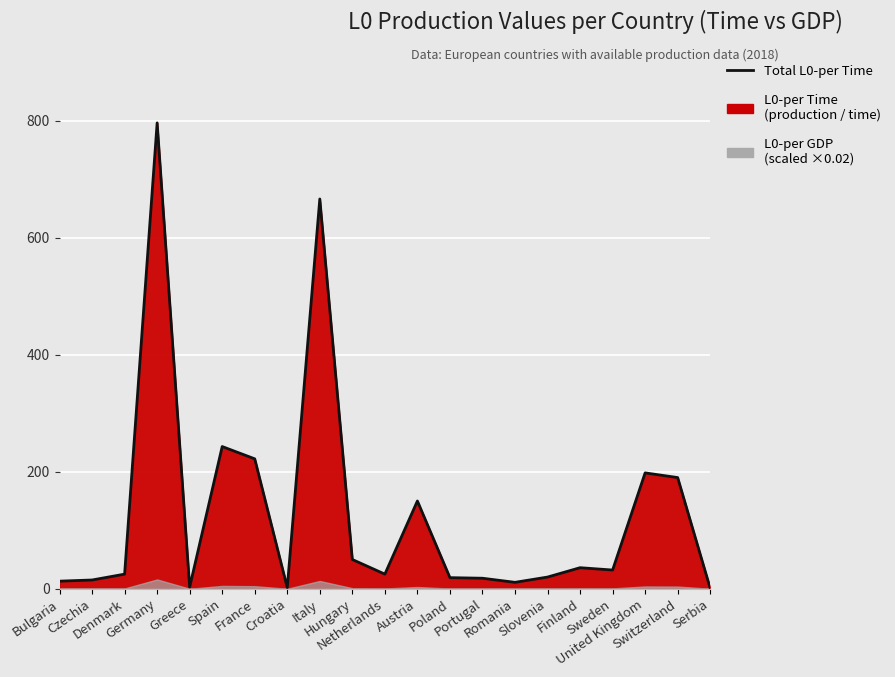

What is the average value?

130